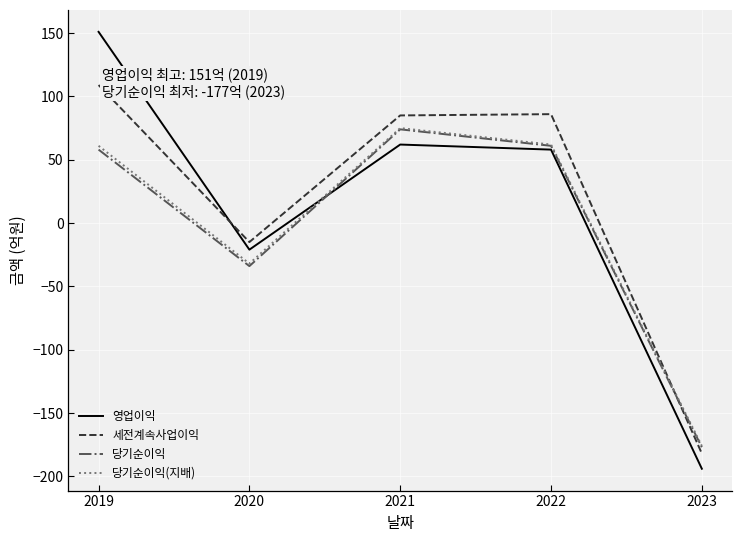

True or false: 당기순이익 and 당기순이익(지배) intersect in this chart.

False